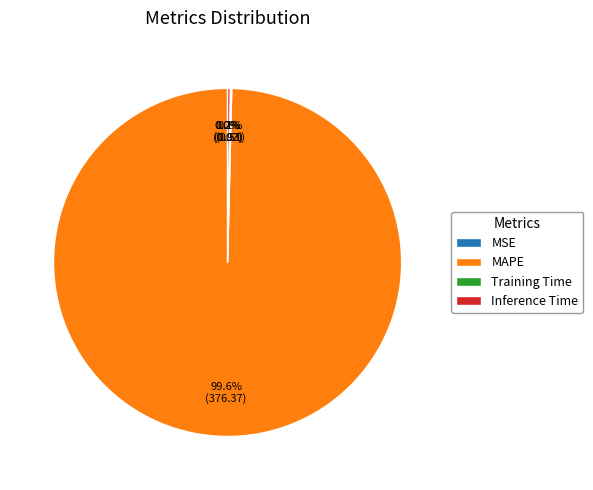

Which slice is the largest?

MAPE